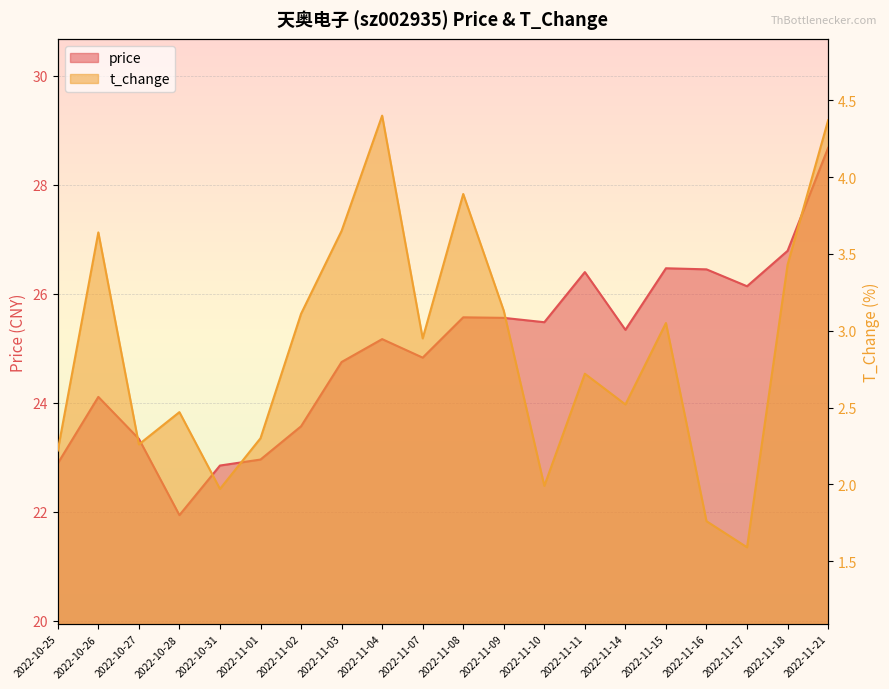

Count the number of categories in the chart.

20